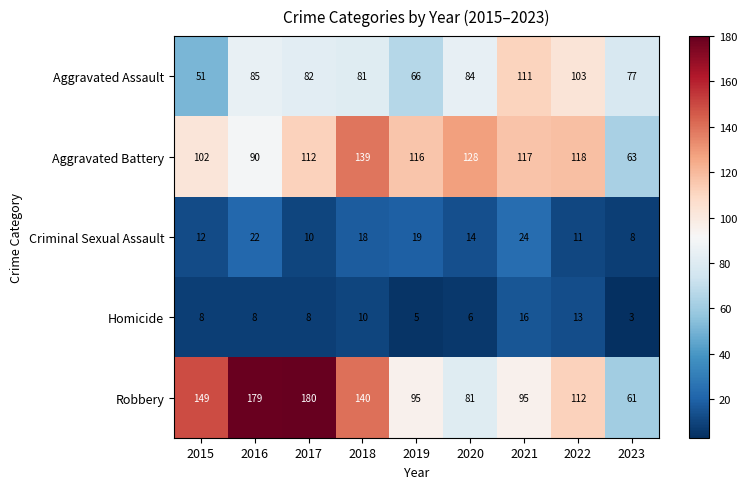

At which category does the chart reach its minimum across all series?

2023